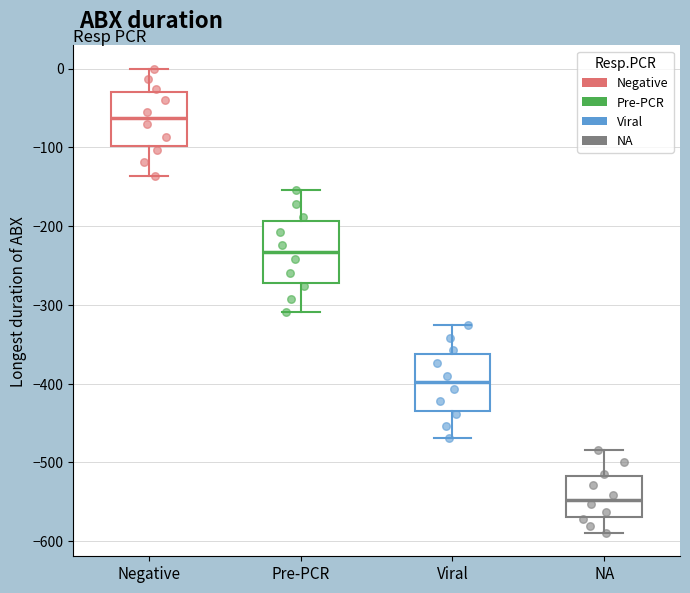

Reading left to right, read every box against the y-axis: the position of its median line, the range the box covers, and the ends of its whiskers. The values are not printed on the chart, so give them approximately, as read against the axis.

Negative: median -60, box -100 to -30, whiskers -140 to 0
Pre-PCR: median -230, box -270 to -190, whiskers -310 to -150
Viral: median -400, box -430 to -360, whiskers -470 to -330
NA: median -550, box -570 to -520, whiskers -590 to -480